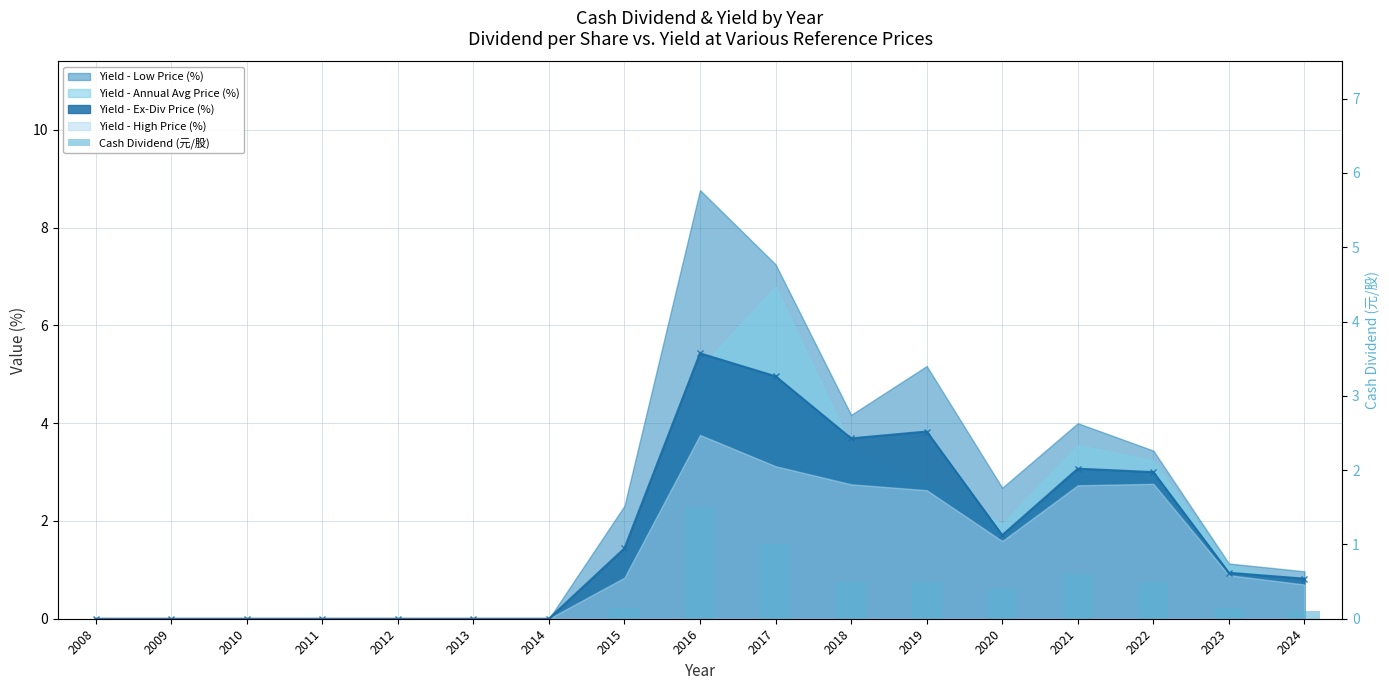

Count the number of categories in the chart.

17